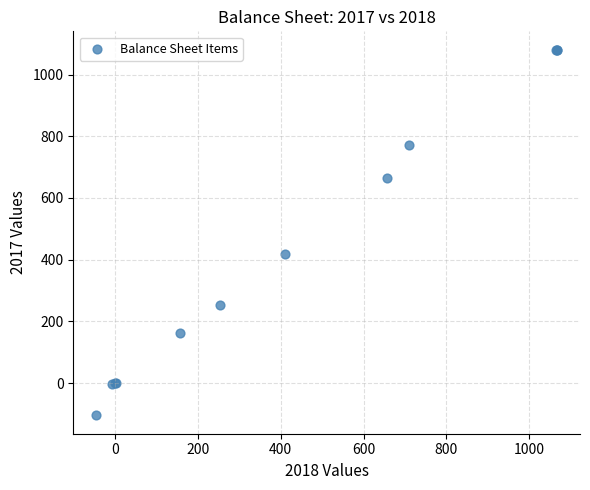

What Y value in the scatter plot is closest to 488?

417